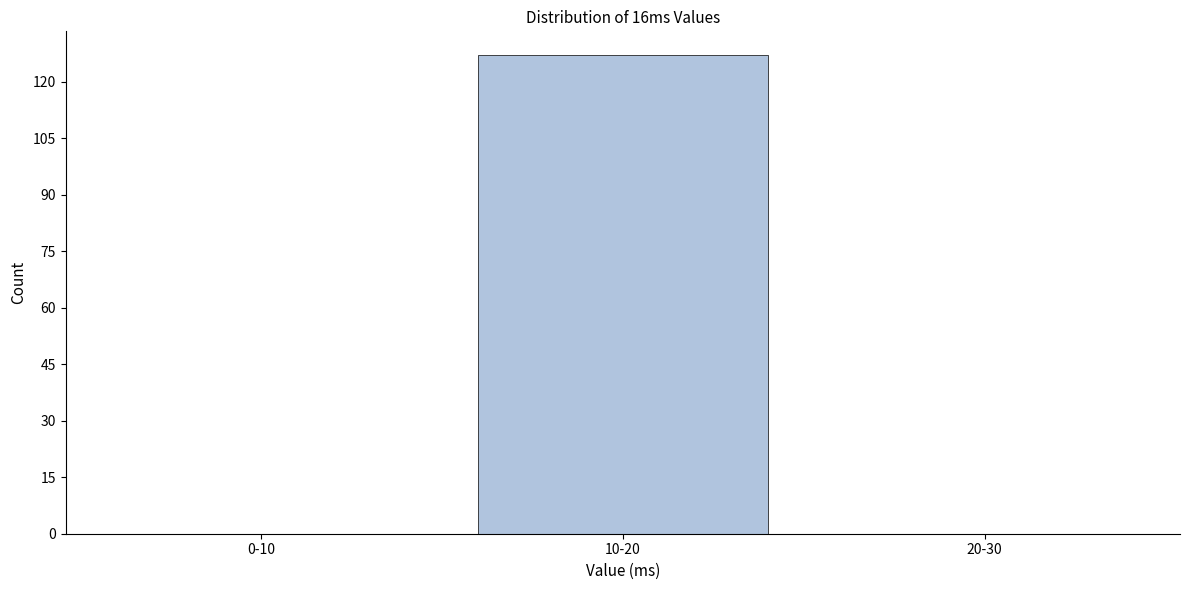

Reading right to left, list all the values displayed in this chart.

20-30=0	10-20=127	0-10=0